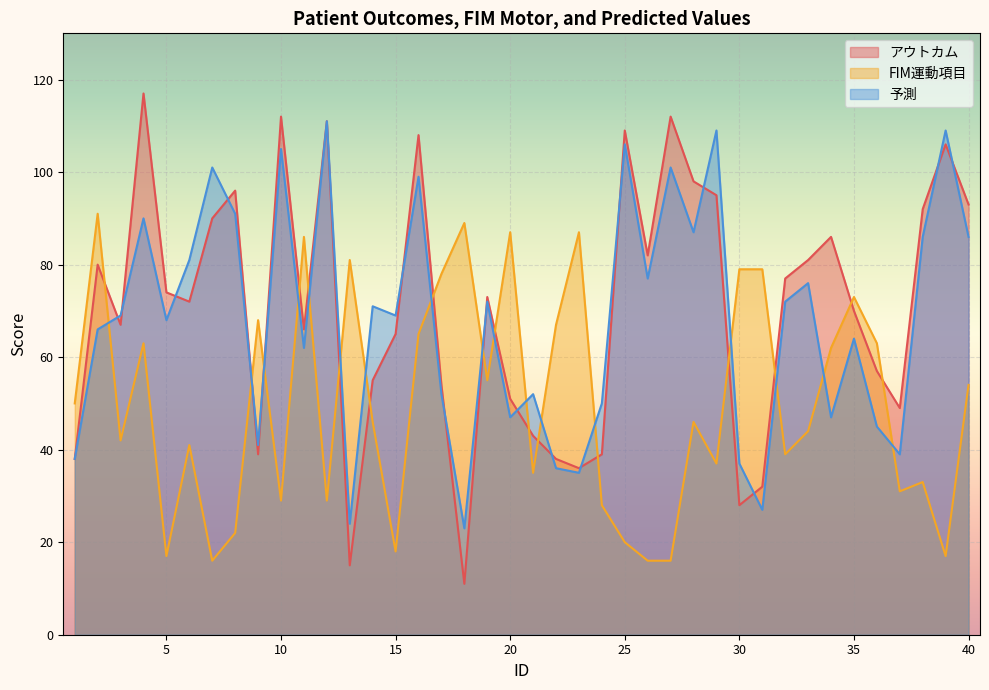

What is the greatest value displayed?

117